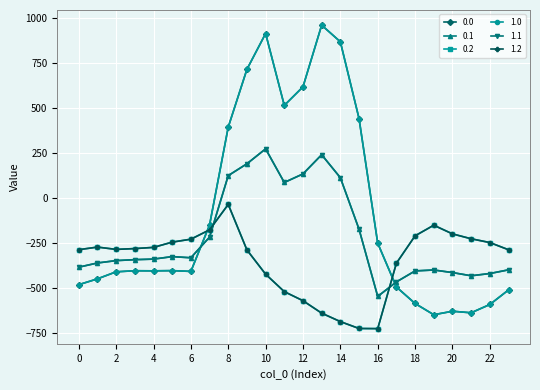

Does the chart have visible grid lines?

Yes